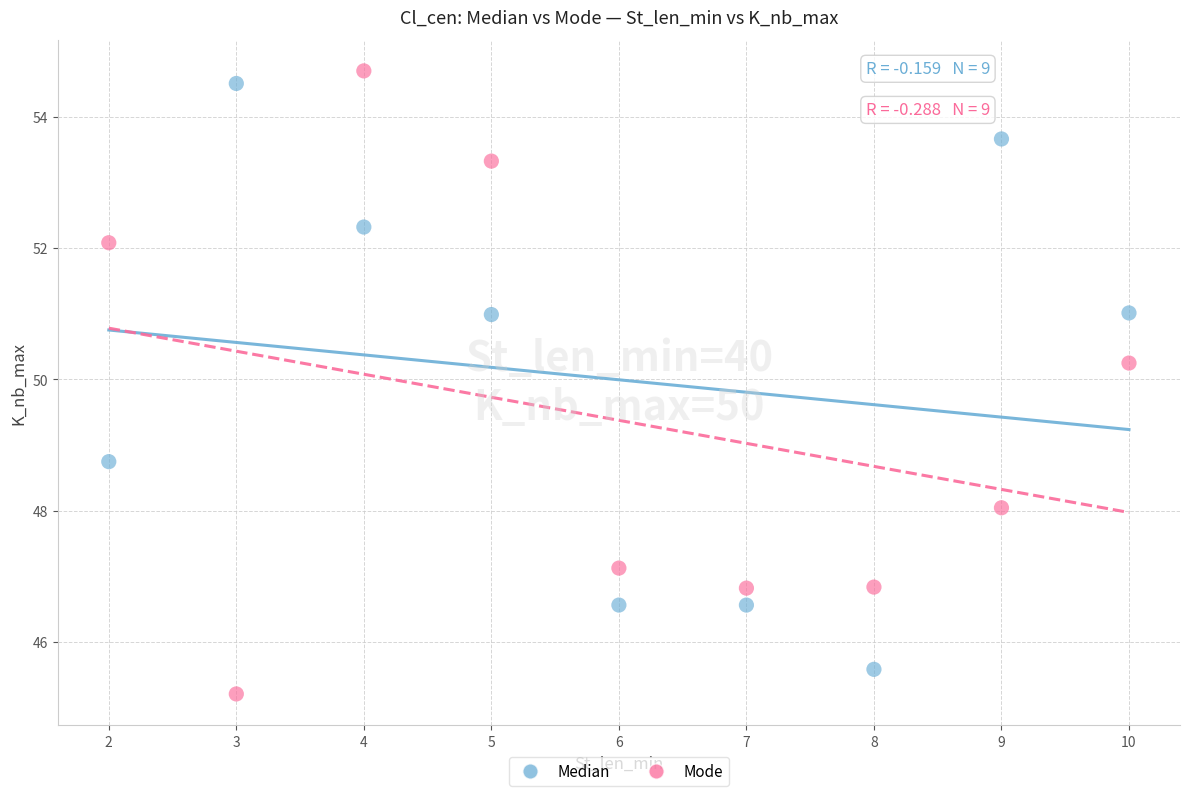

What are all the series names shown in the legend?

Median, Mode